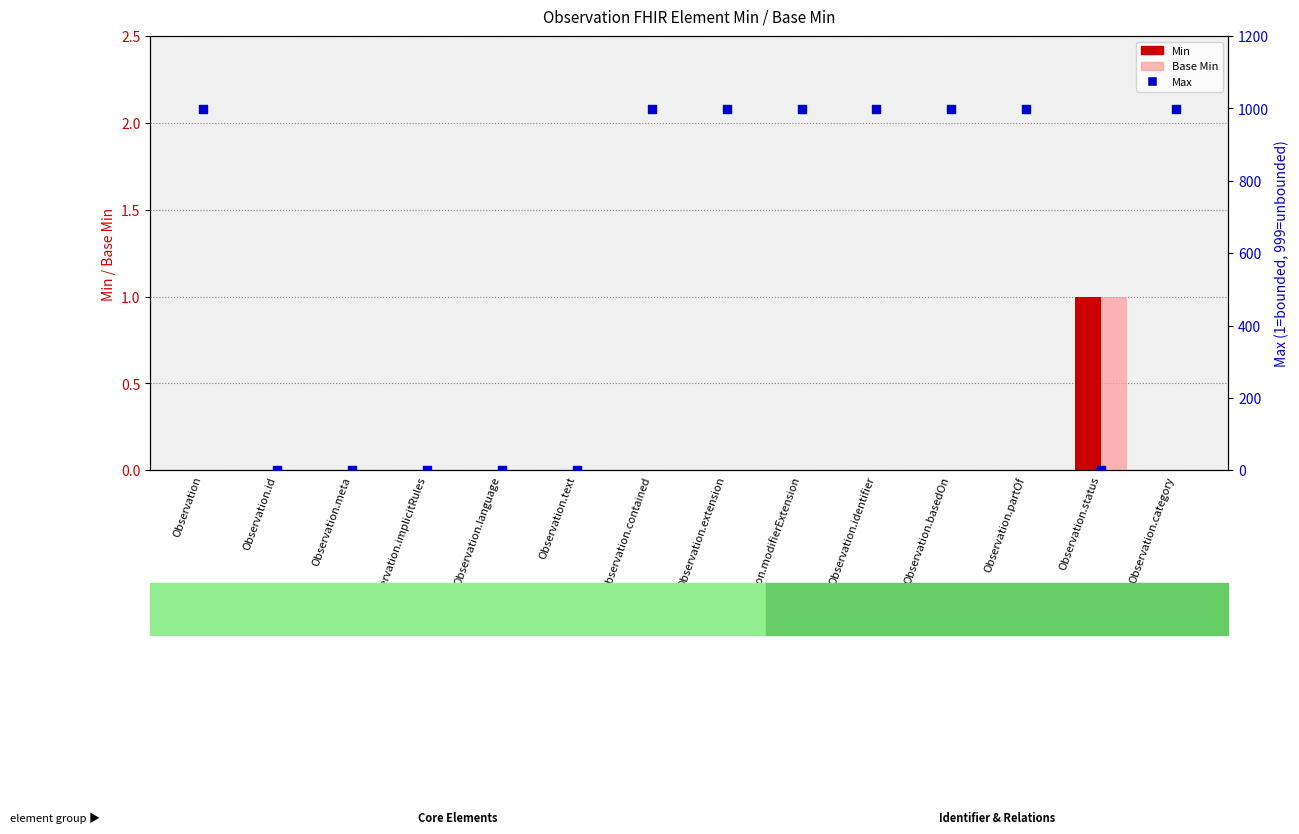

What are all the series names shown in the legend?

Min, Base Min, Max